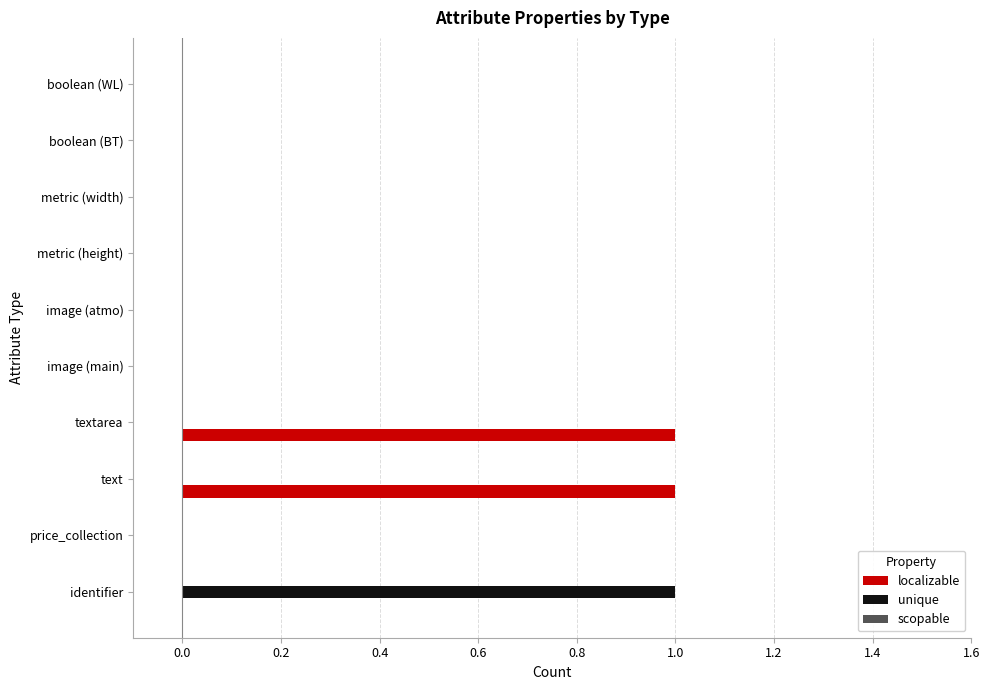

The value of unique at identifier is 0. True or false?

False